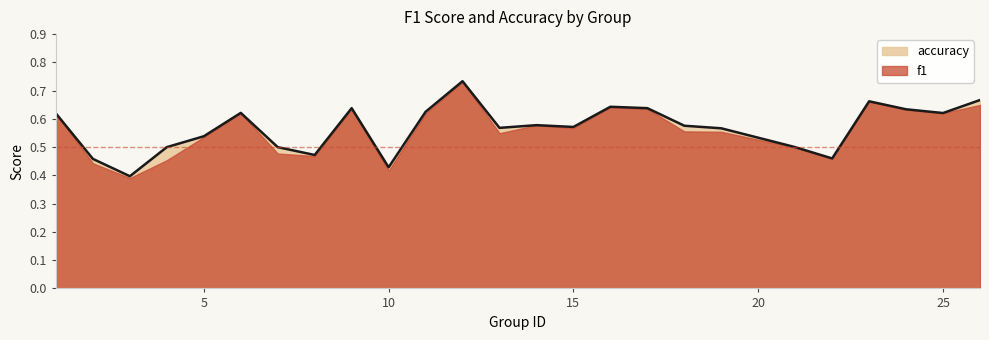

How many interior local valleys (lower than both neighbors) does the data have?

7